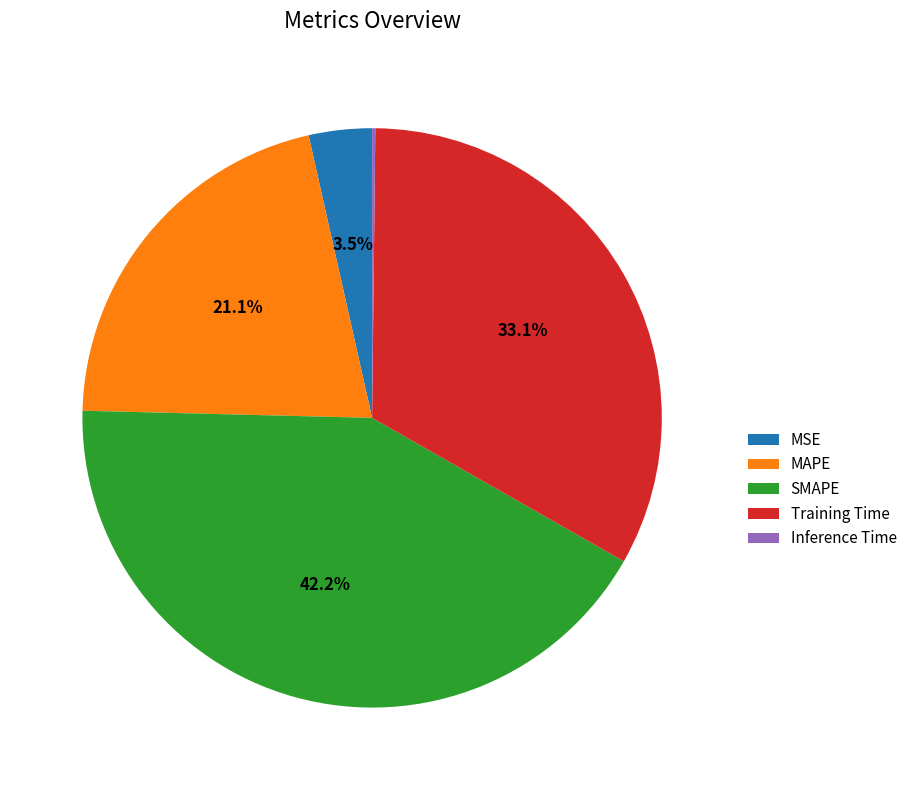

Which category has the biggest portion of the pie?

SMAPE